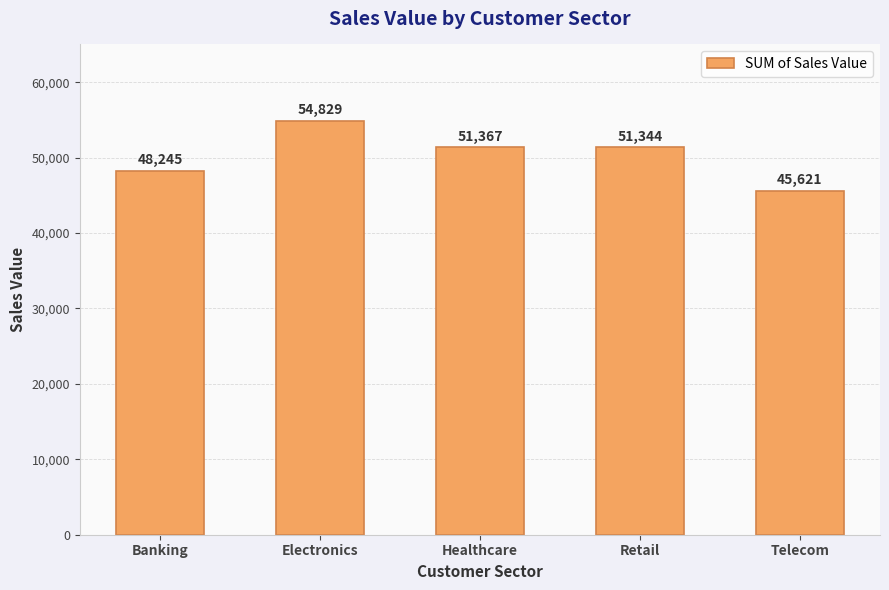

What is the smallest value displayed?

45621